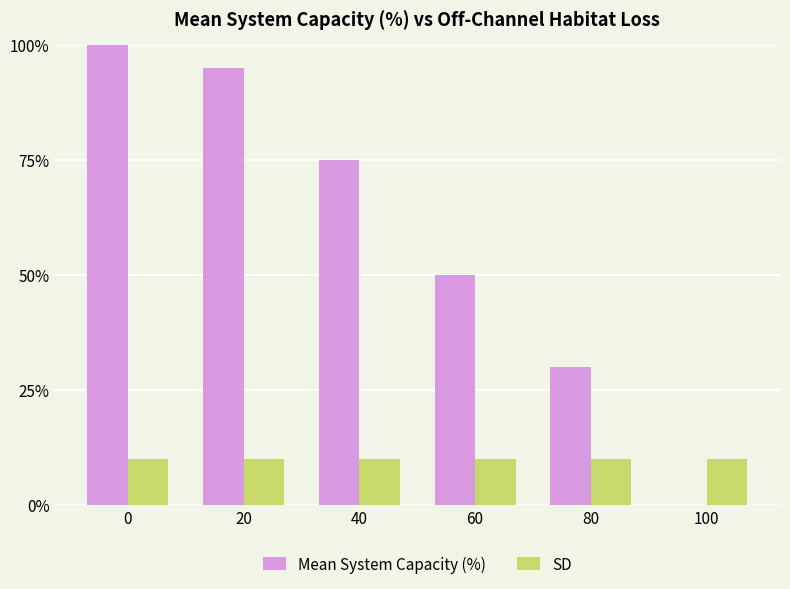

Which series has the largest total across all categories?

Mean System Capacity (%)